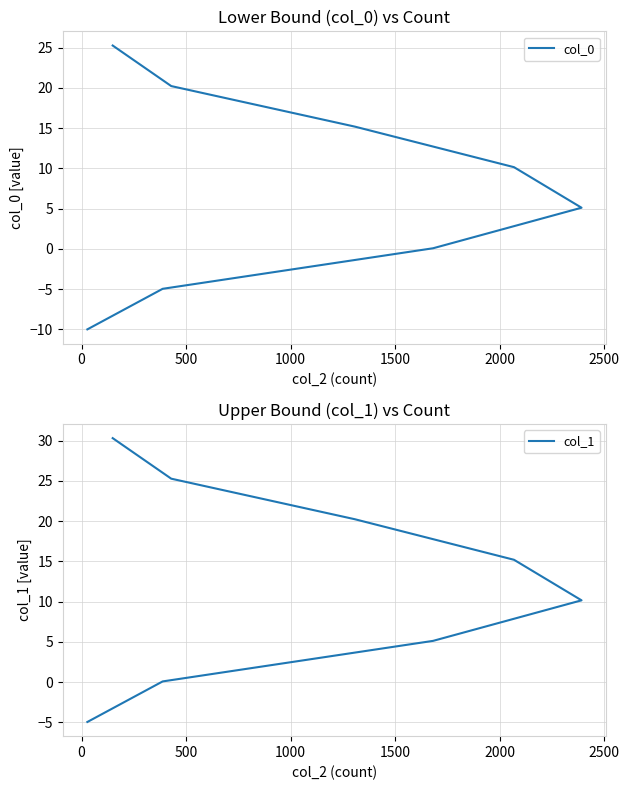

How many positive values does the col_1 series have?

7